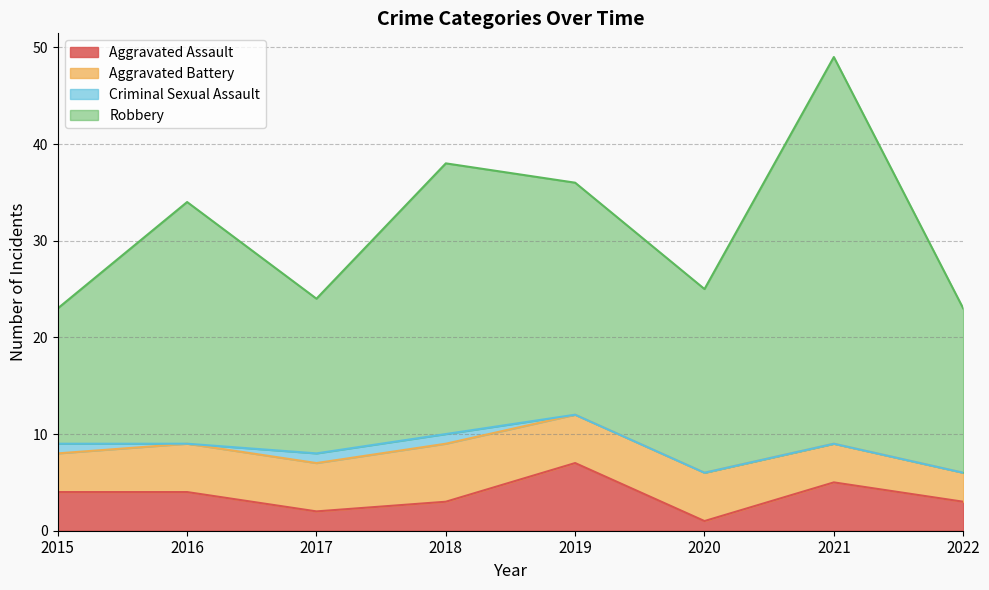

True or false: Aggravated Assault and Robbery cross at least once.

False